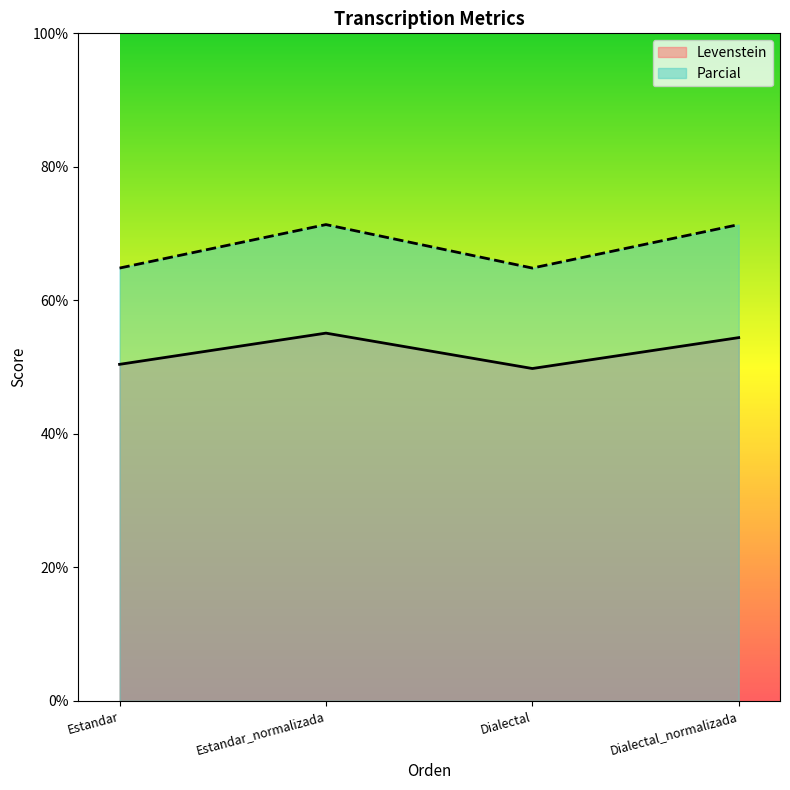

At which category does the chart reach its minimum across all series?

Dialectal